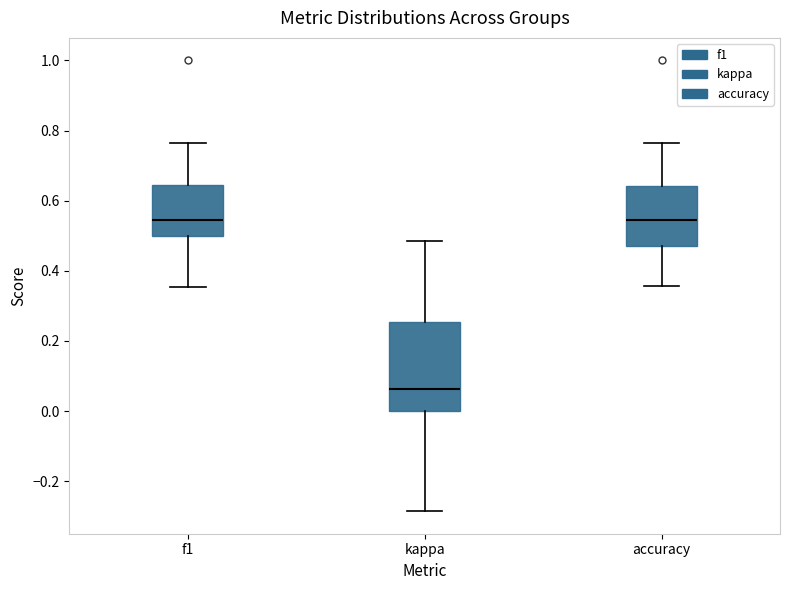

Reading left to right, transcribe this box plot: for each box, give where its median line is, the range the box spans, and where its two whiskers end, as read against the y-axis. The values are not printed on the chart, so give them approximately, as read against the axis.

f1: median 0.54, box 0.50 to 0.64, whiskers 0.36 to 0.76
kappa: median 0.06, box 0.00 to 0.26, whiskers -0.28 to 0.48
accuracy: median 0.54, box 0.48 to 0.64, whiskers 0.36 to 0.76